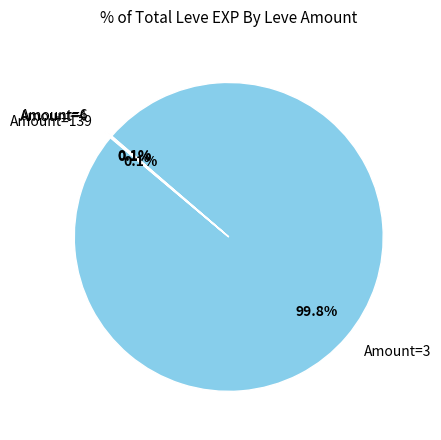

Which slice is the largest?

Amount=3